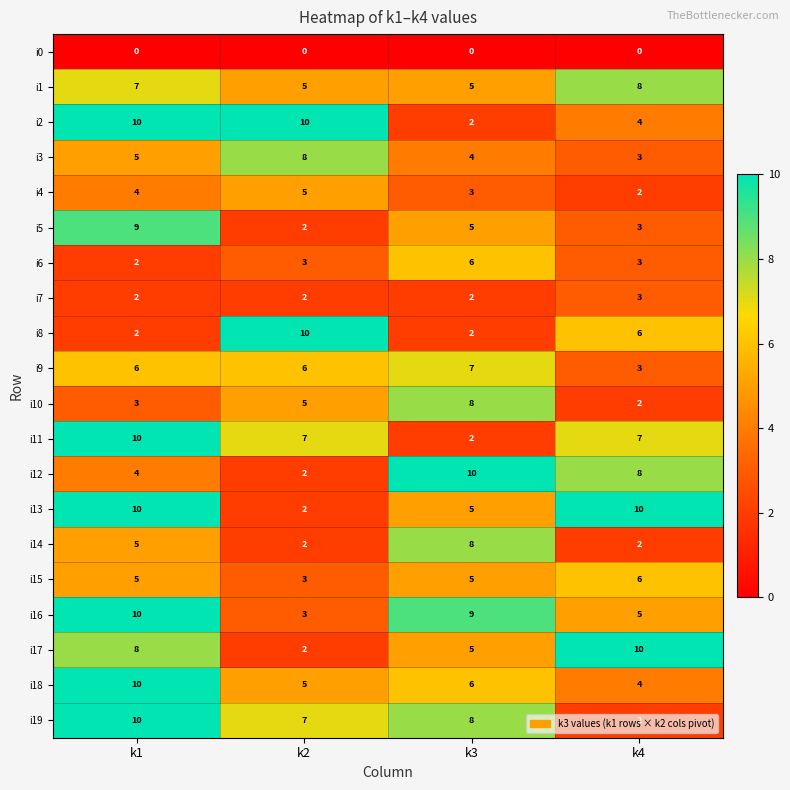

Which category has the lowest value in the i15 series?

k2